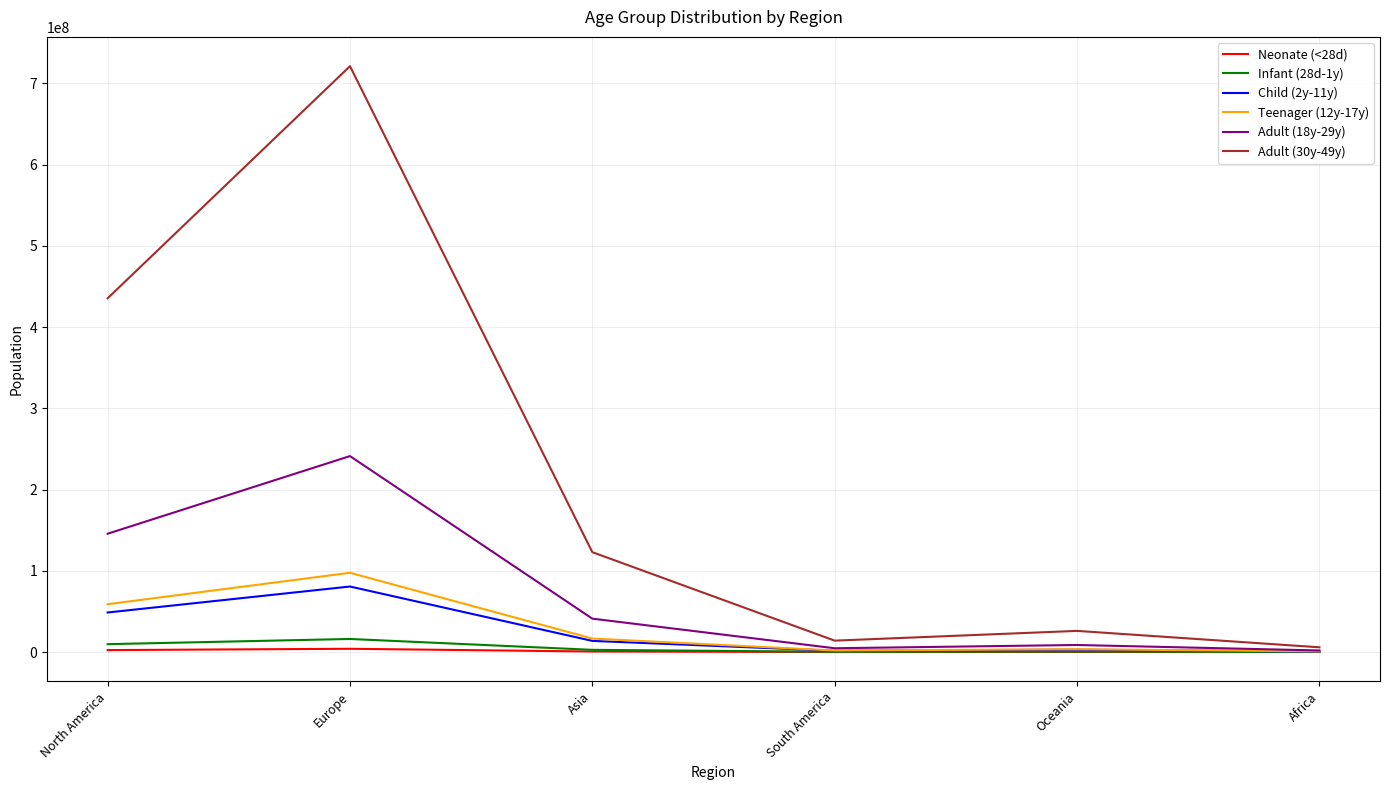

What is the highest value of the Teenager (12y-17y) series?

97598773.5